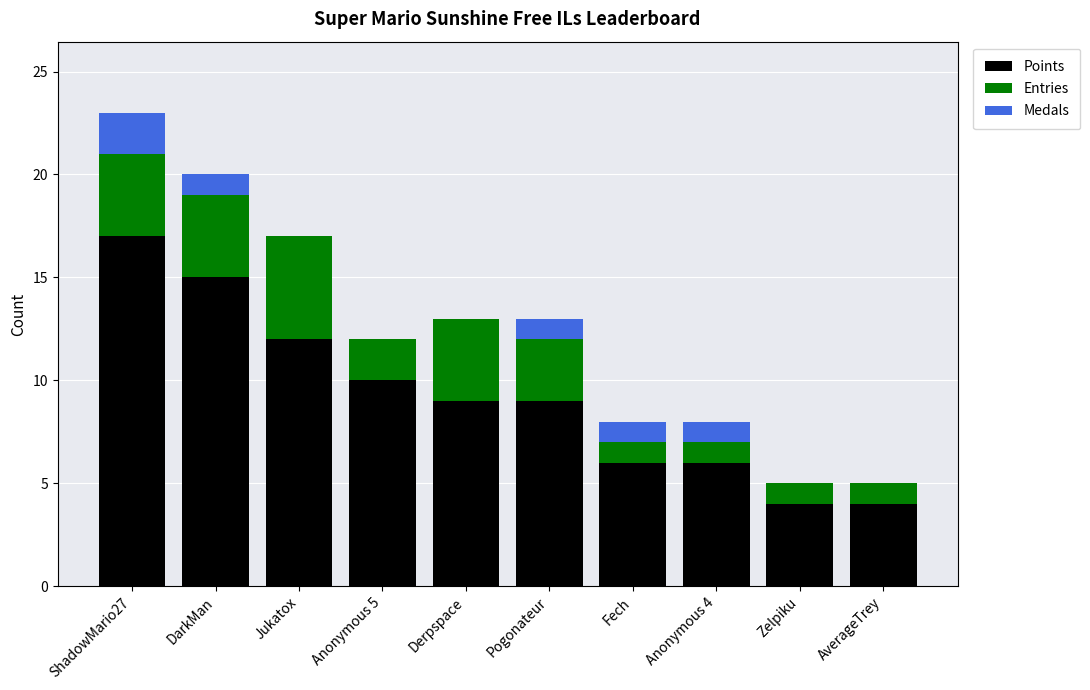

How many categories are shown in the chart?

10